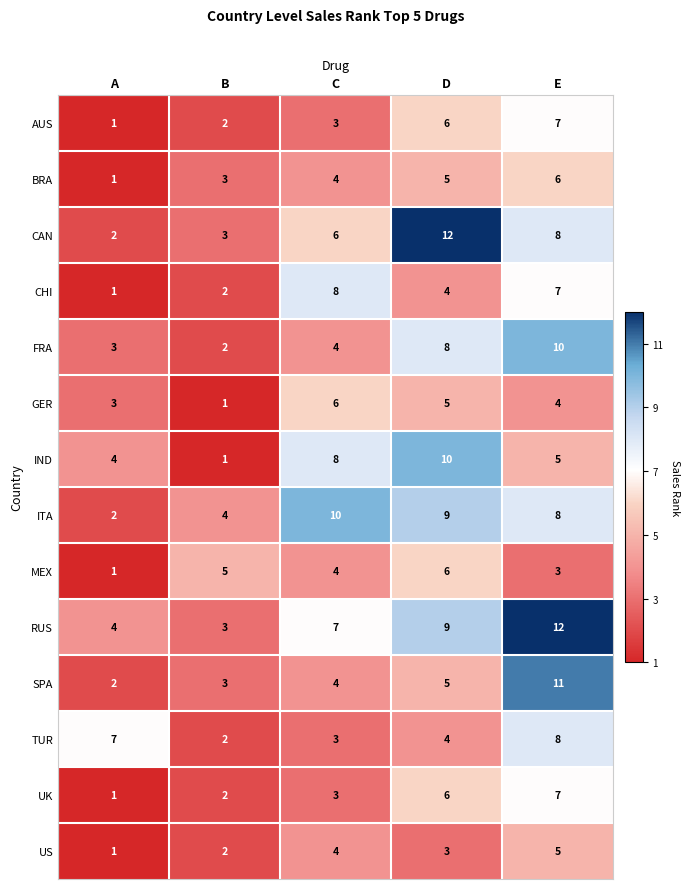

Which series has the widest spread of values?

CAN